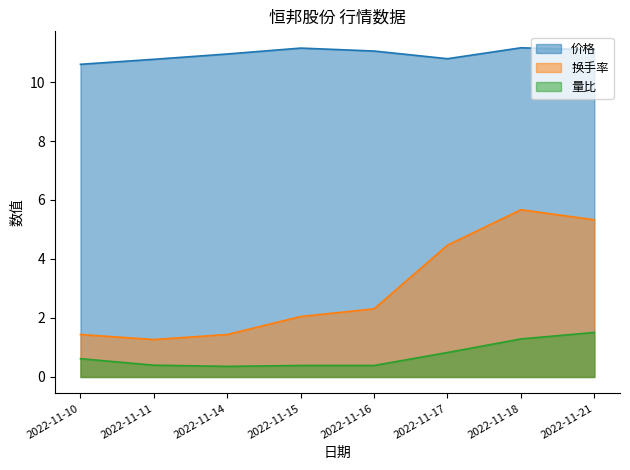

What is the spread (max minus min) of values at 2022-11-14?

10.6